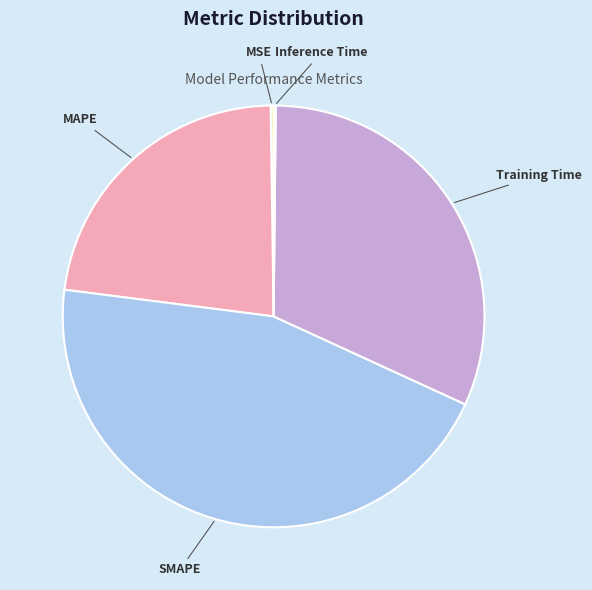

Does Training Time represent more than half of the total?

No